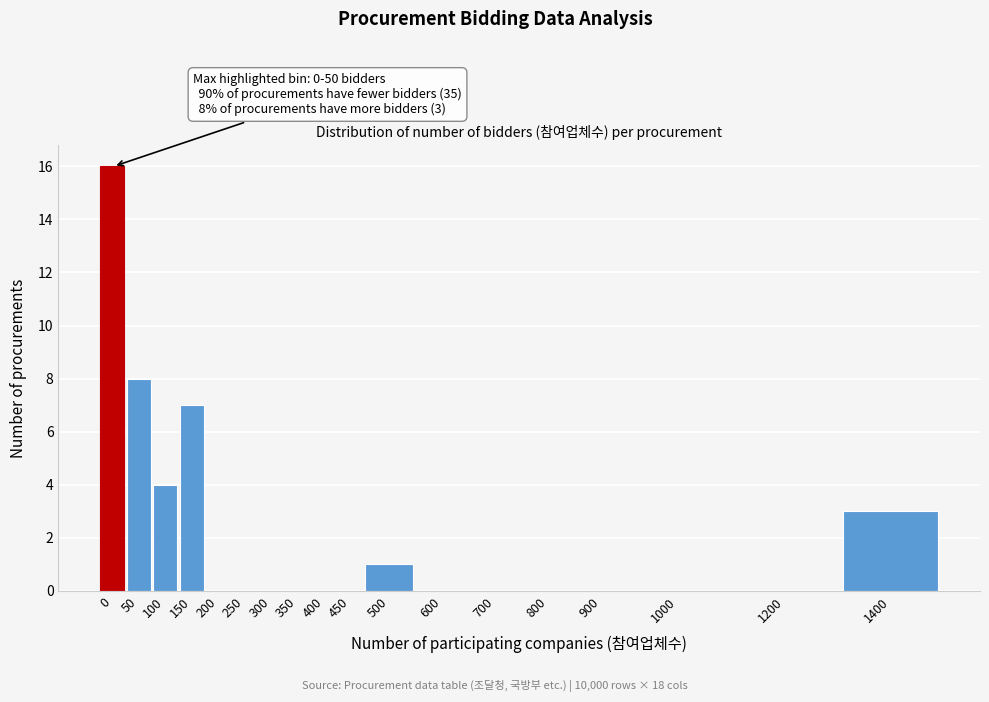

Reading right to left, transcribe all the data shown in this chart.

1400=3	1200=0	1000=0	900=0	800=0	700=0	600=0	500=1	450=0	400=0	350=0	300=0	250=0	200=0	150=7	100=4	50=8	0=16